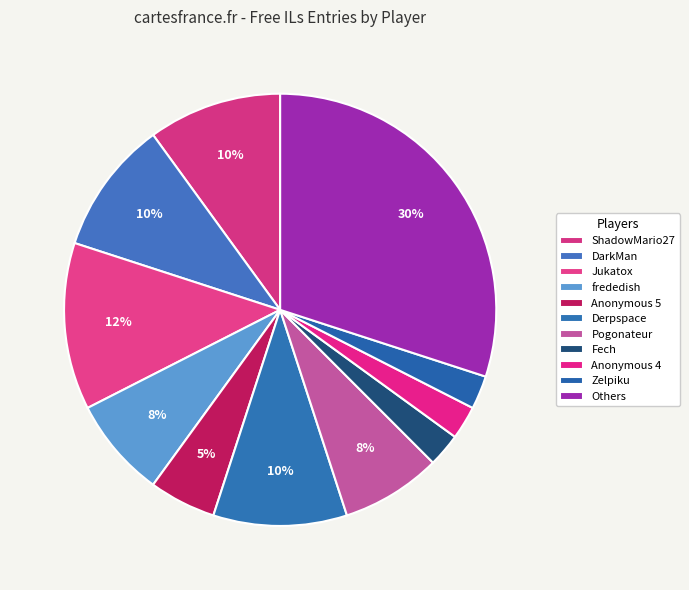

What is the ratio of the value at Jukatox to the value at DarkMan?

1.2